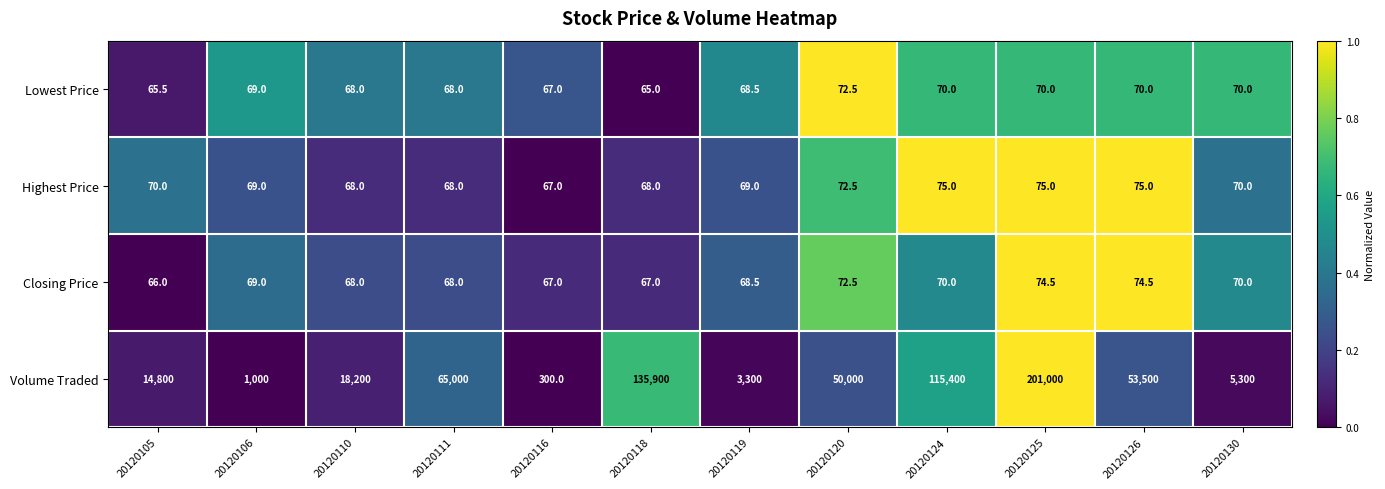

The value of Lowest Price at 20120106 is 111.5. True or false?

False